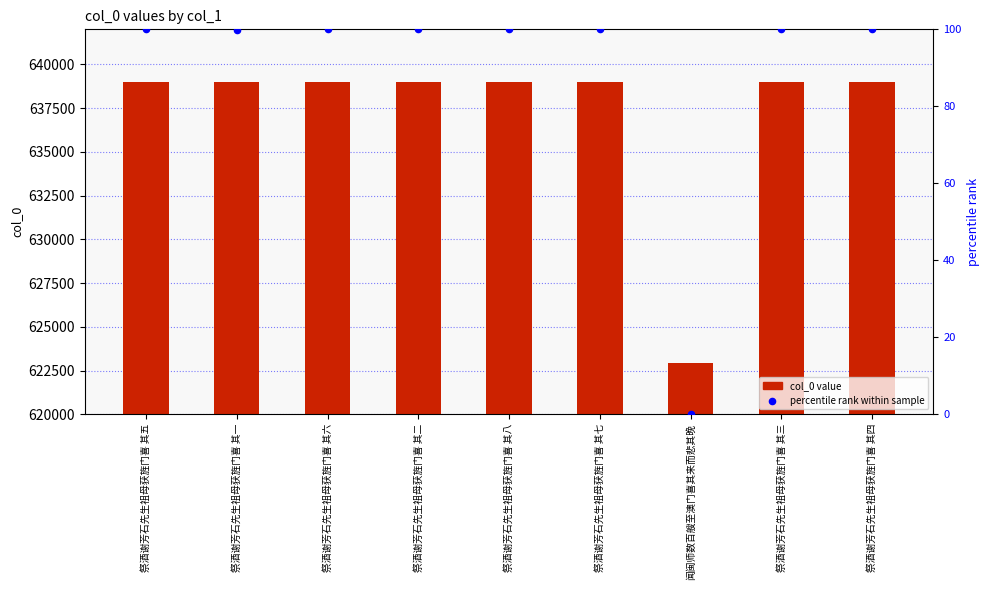

What are all the series names shown in the legend?

col_0 value, percentile rank within sample